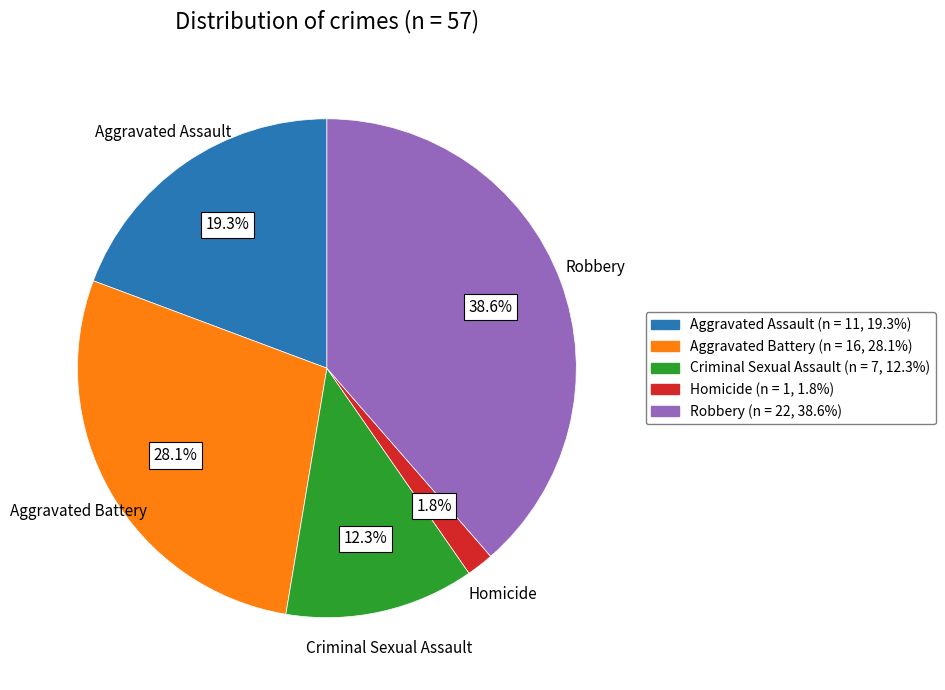

What percentage is NOT represented by Robbery?

61.4%